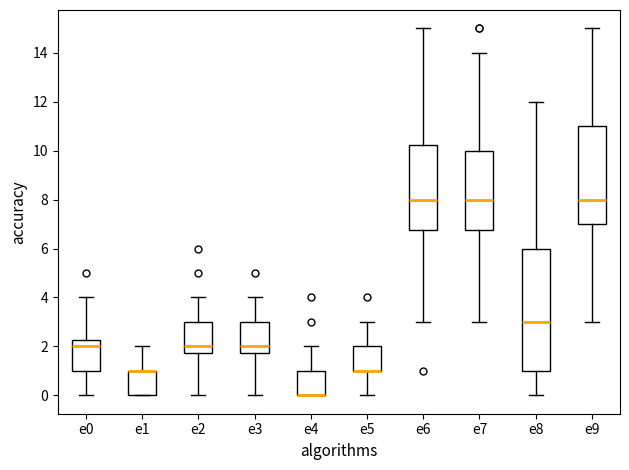

Which box is the tallest, from its lower edge to its upper edge?

e8